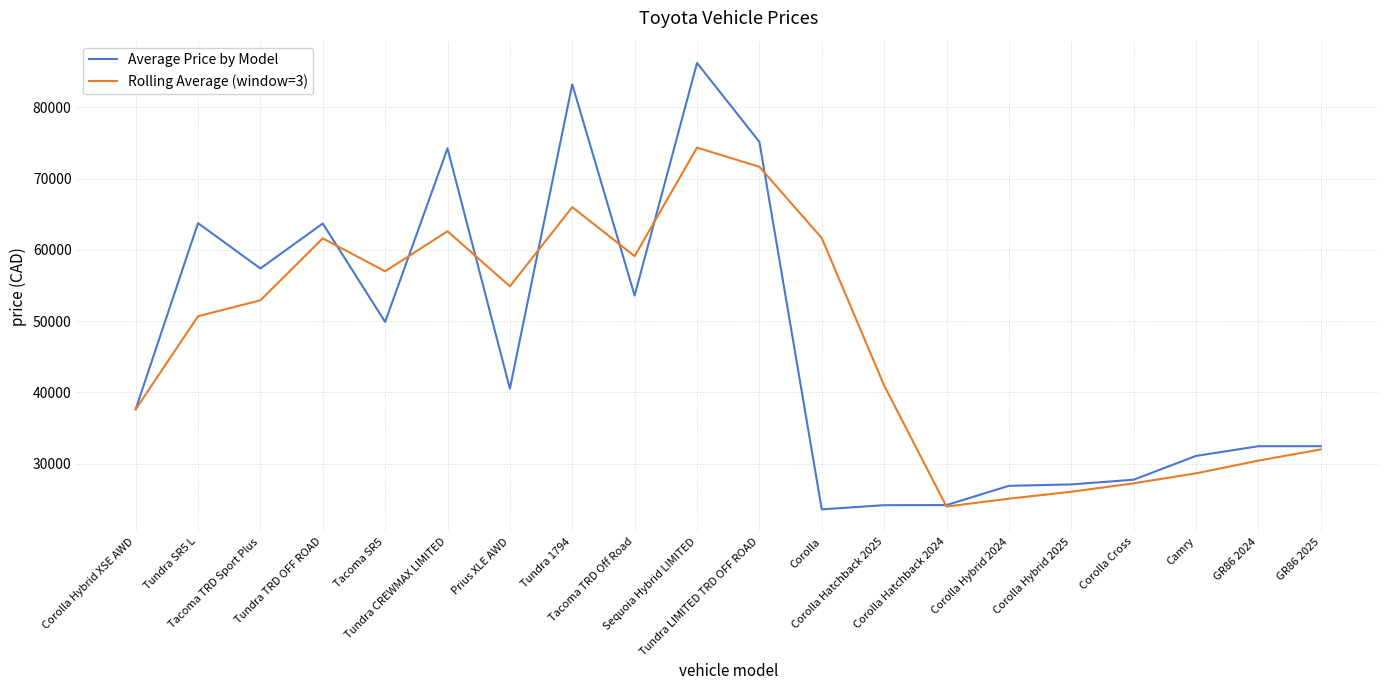

What is the maximum value shown in the chart?

86241.0